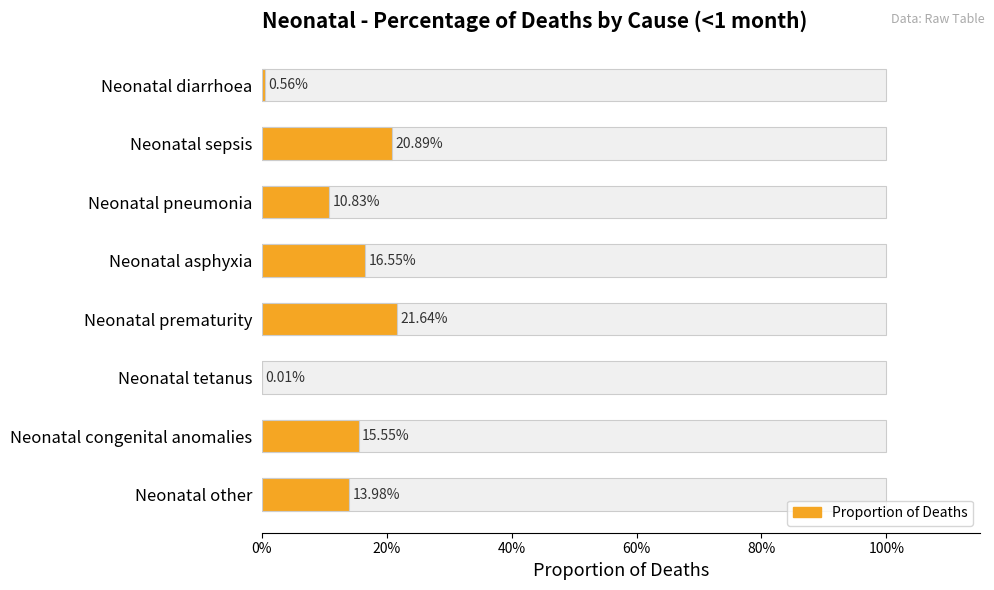

What is the average value?

0.1